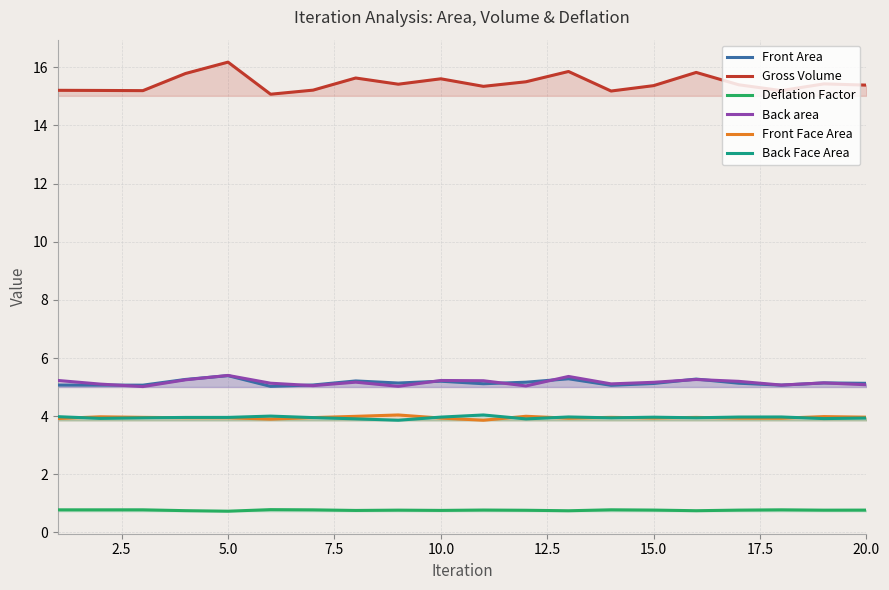

What is the greatest value displayed?

16.2